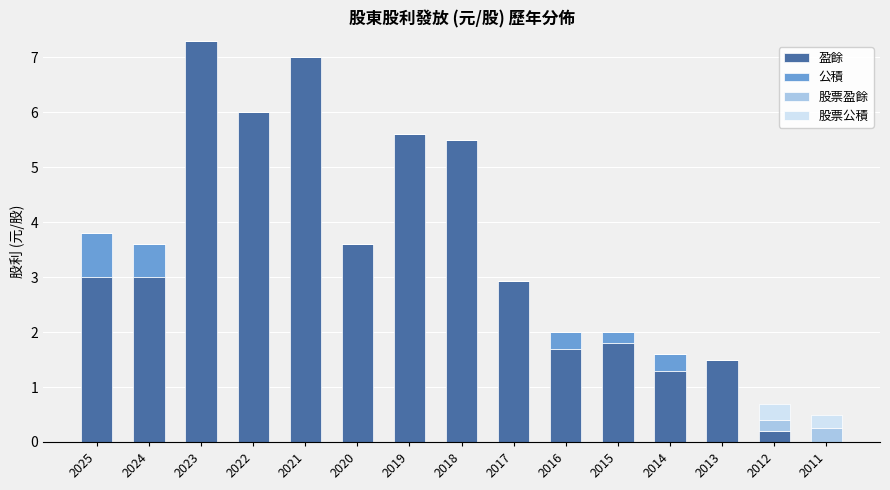

Read the 盈餘 value at 2014.

1.3